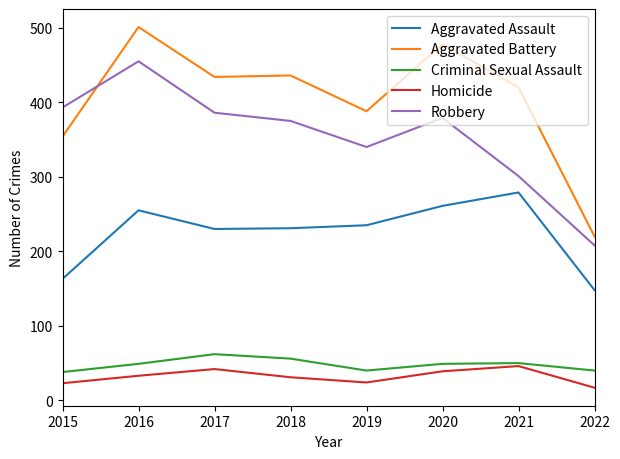

True or false: Robbery and Homicide intersect in this chart.

False